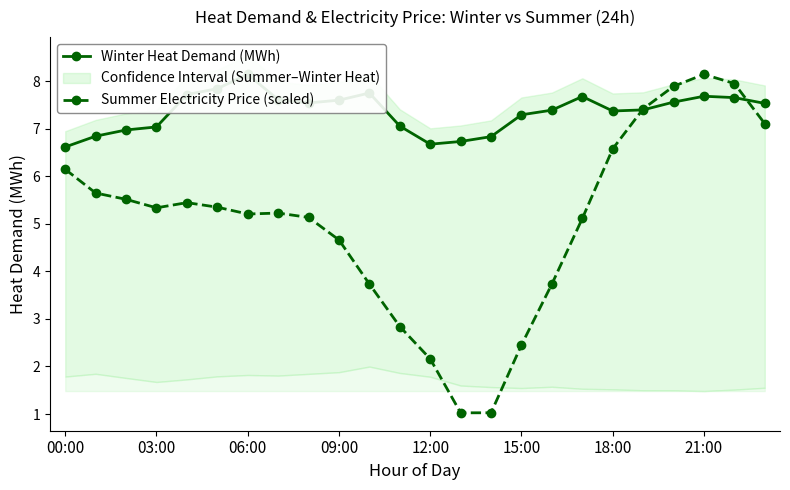

What is the value of the Winter Heat Demand (MWh) point at the 20th from the left?

7.4